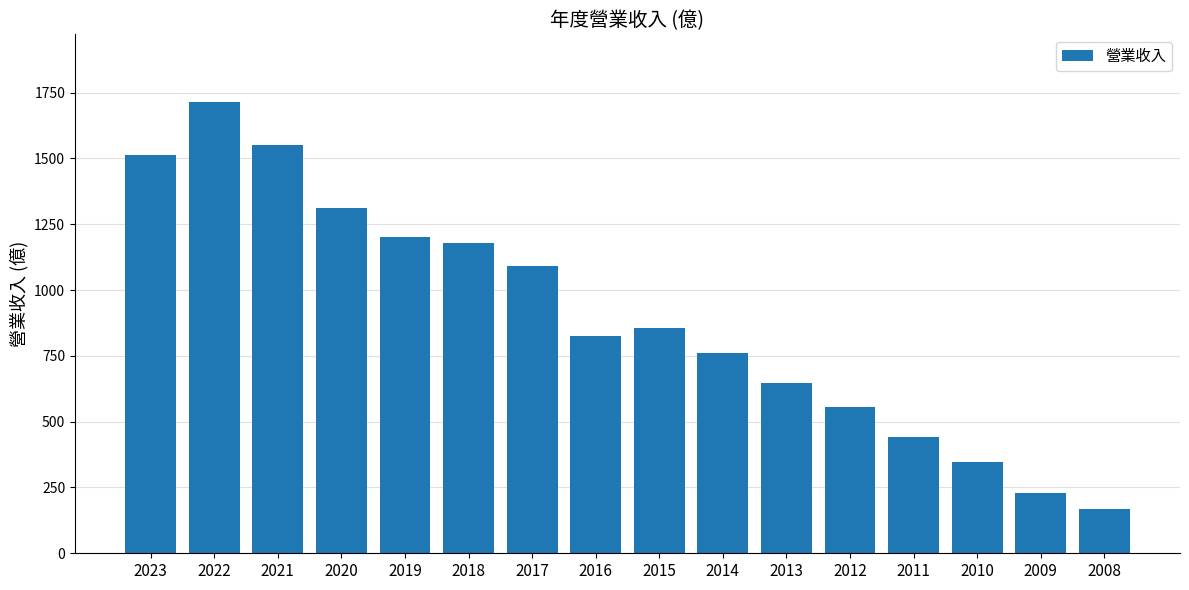

List the labels in order of value, largest first.

2022, 2021, 2023, 2020, 2019, 2018, 2017, 2015, 2016, 2014, 2013, 2012, 2011, 2010, 2009, 2008